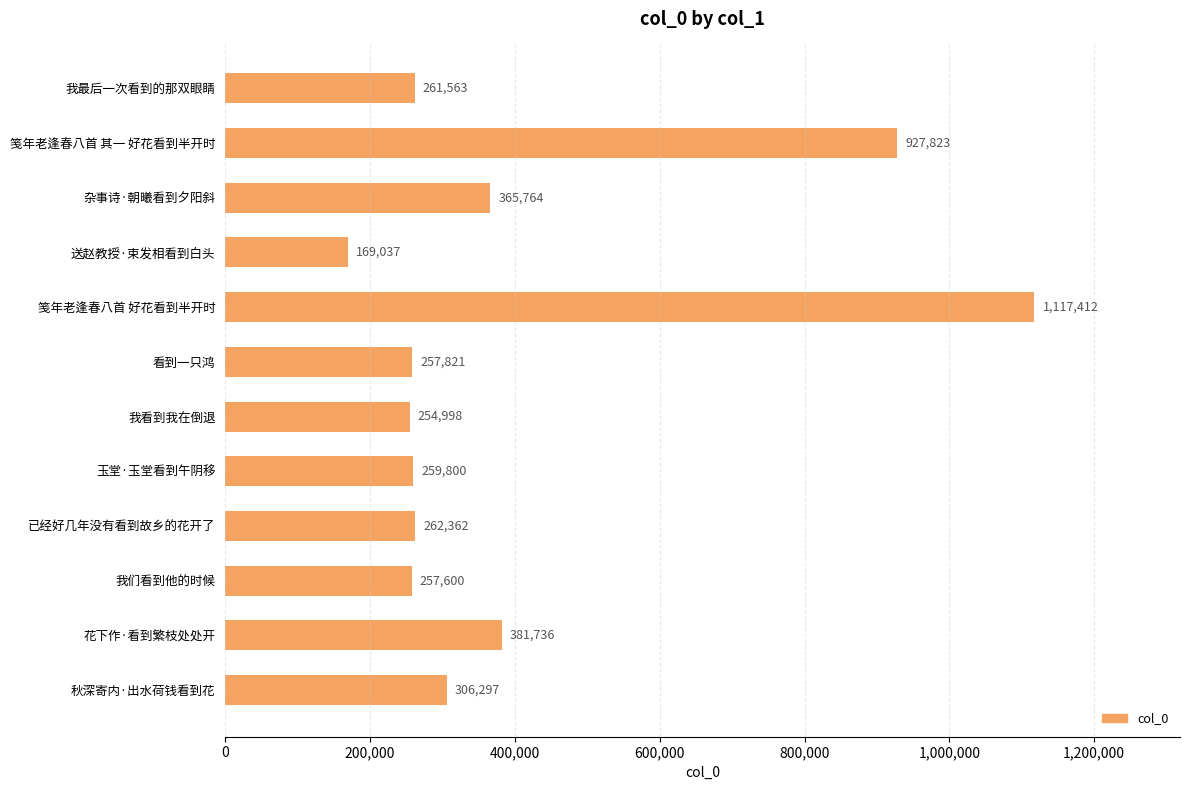

What is the difference between the maximum and minimum values?

948375